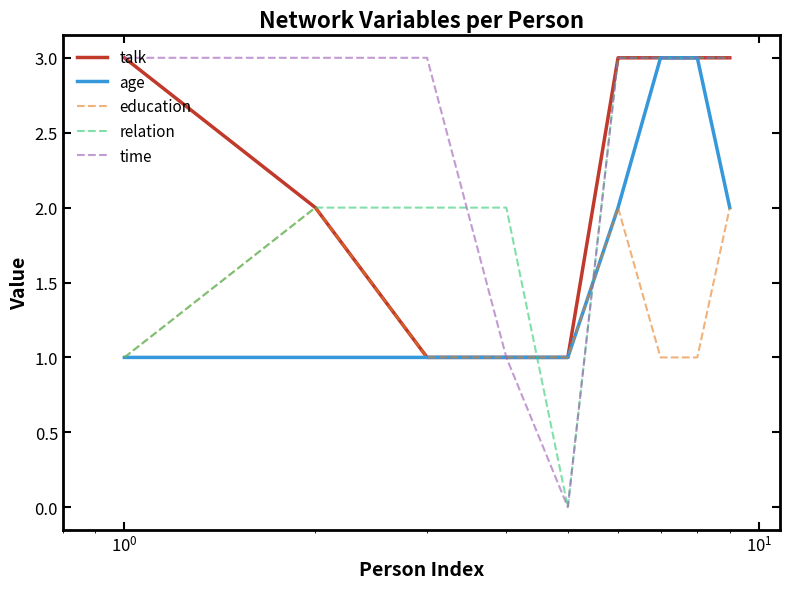

What is the minimum value for education?

1